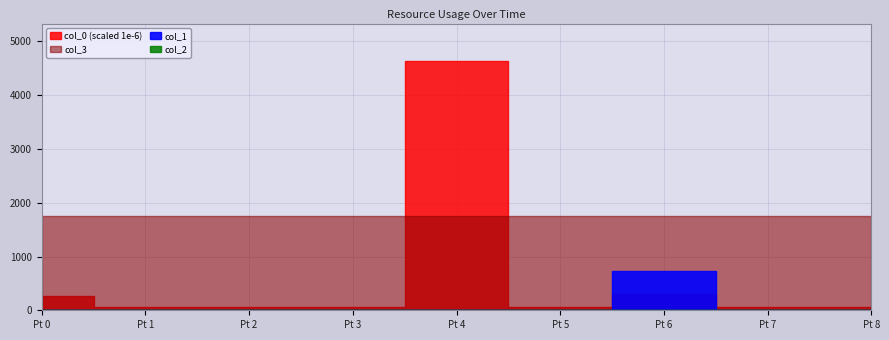

True or false: col_3 and col_2 intersect in this chart.

False